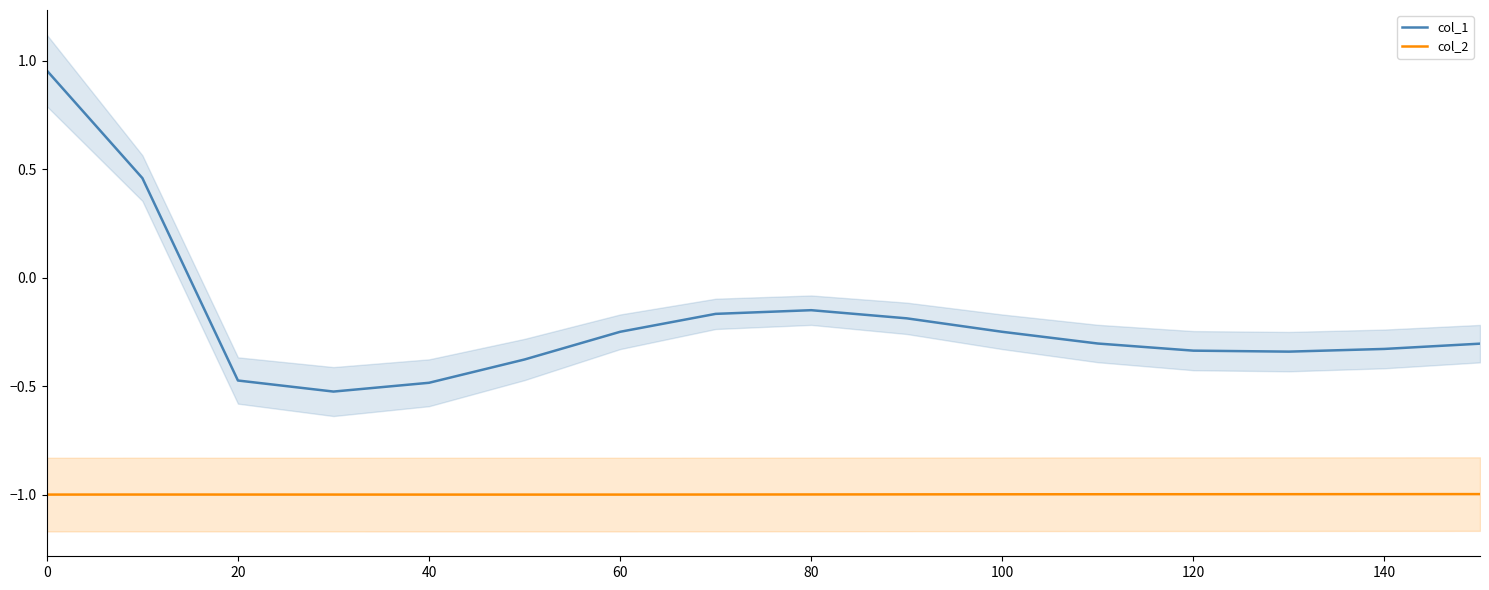

The value of col_2 at 120 is -1.0. True or false?

True